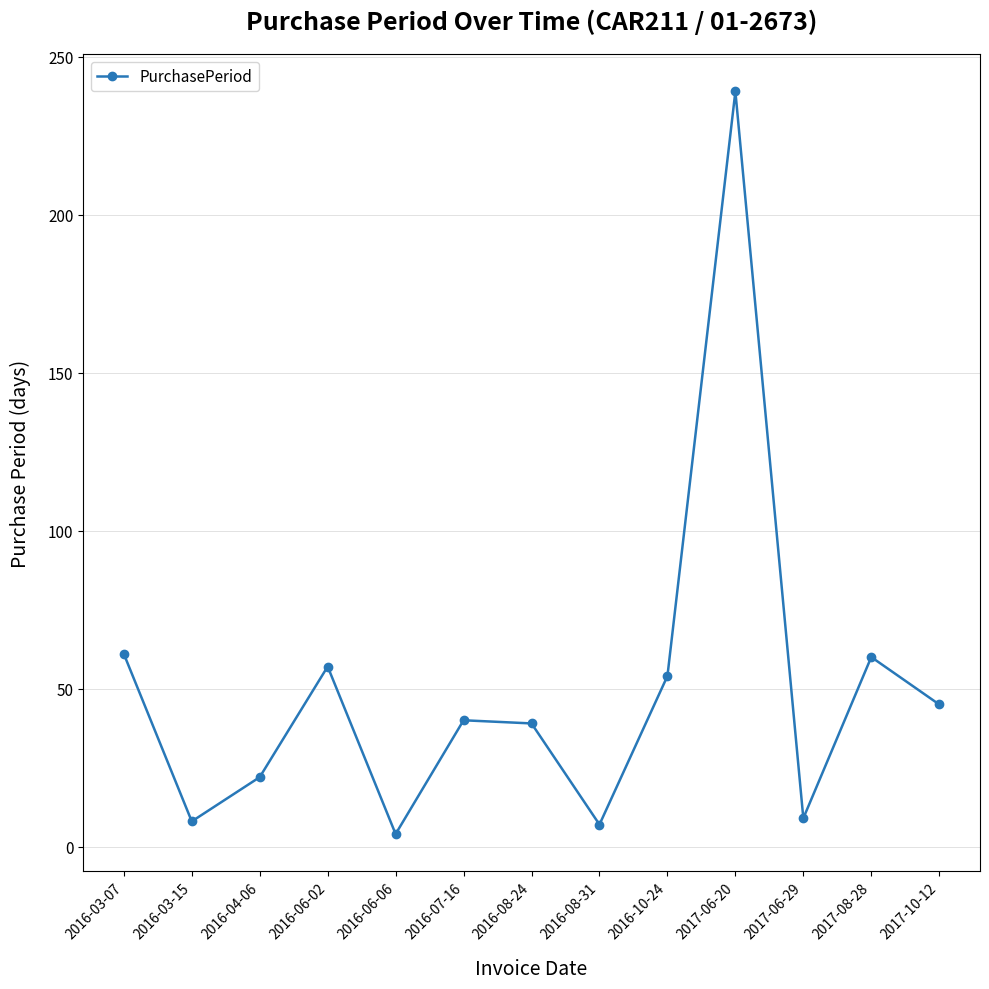

What is the maximum value shown in the chart?

239